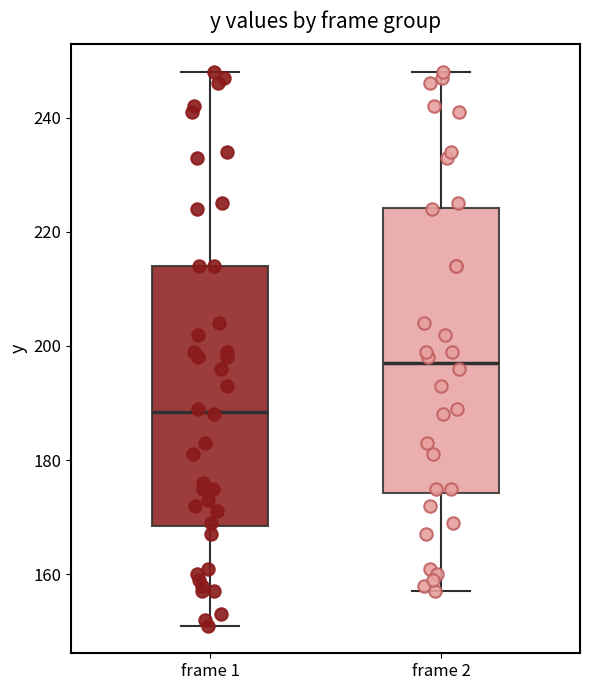

Which box has the lowest median line?

frame 1